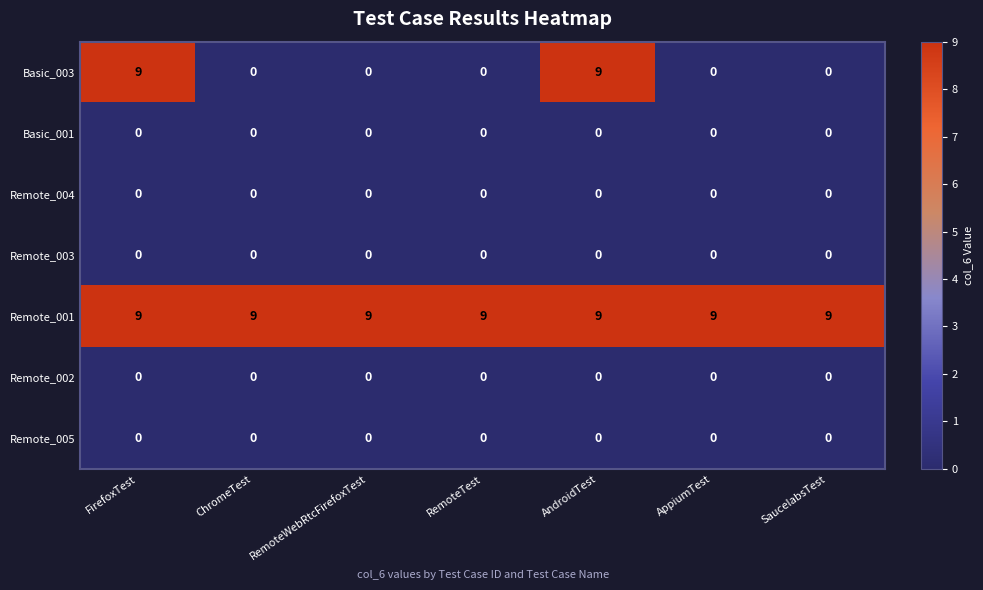

How many series are shown in this chart?

7